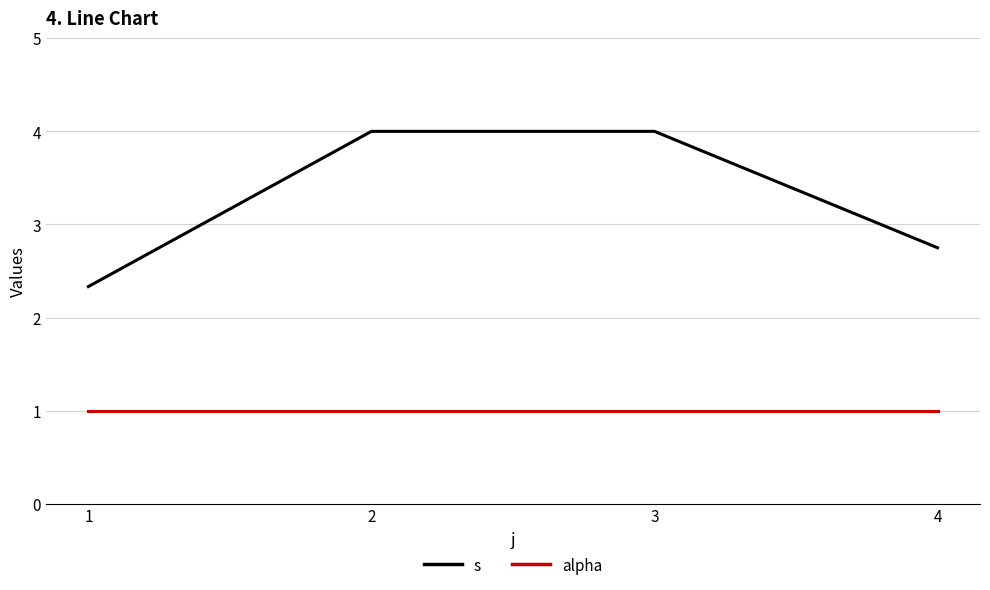

Which series has the widest spread of values?

s